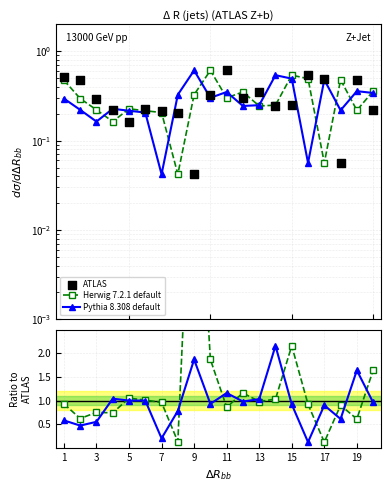

What is the total value across all series at 15?

1.1